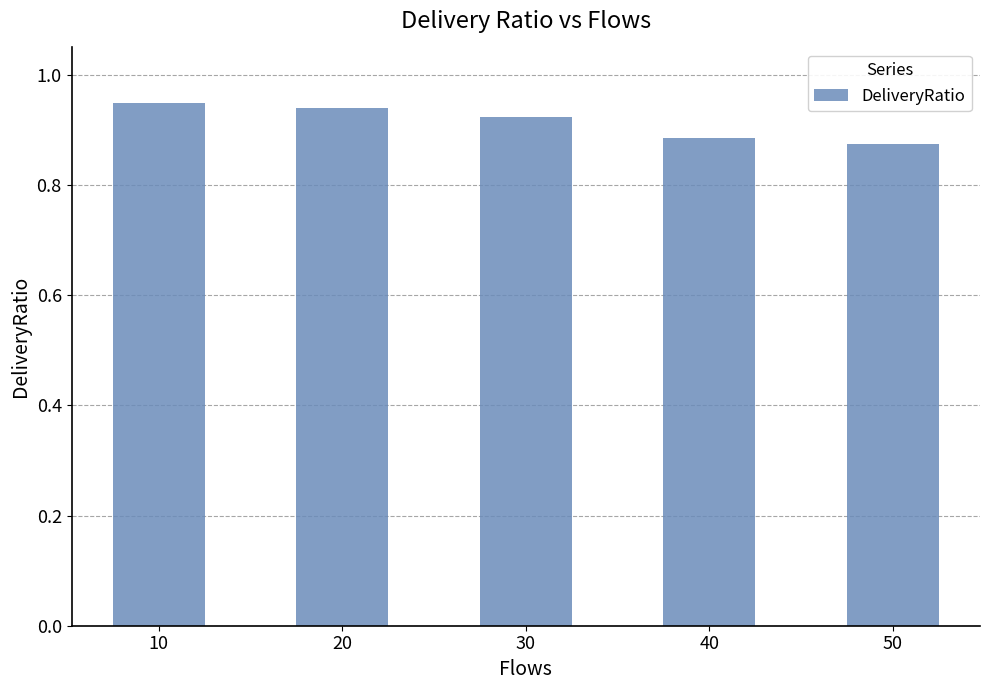

How many values are between 0 and 1?

5